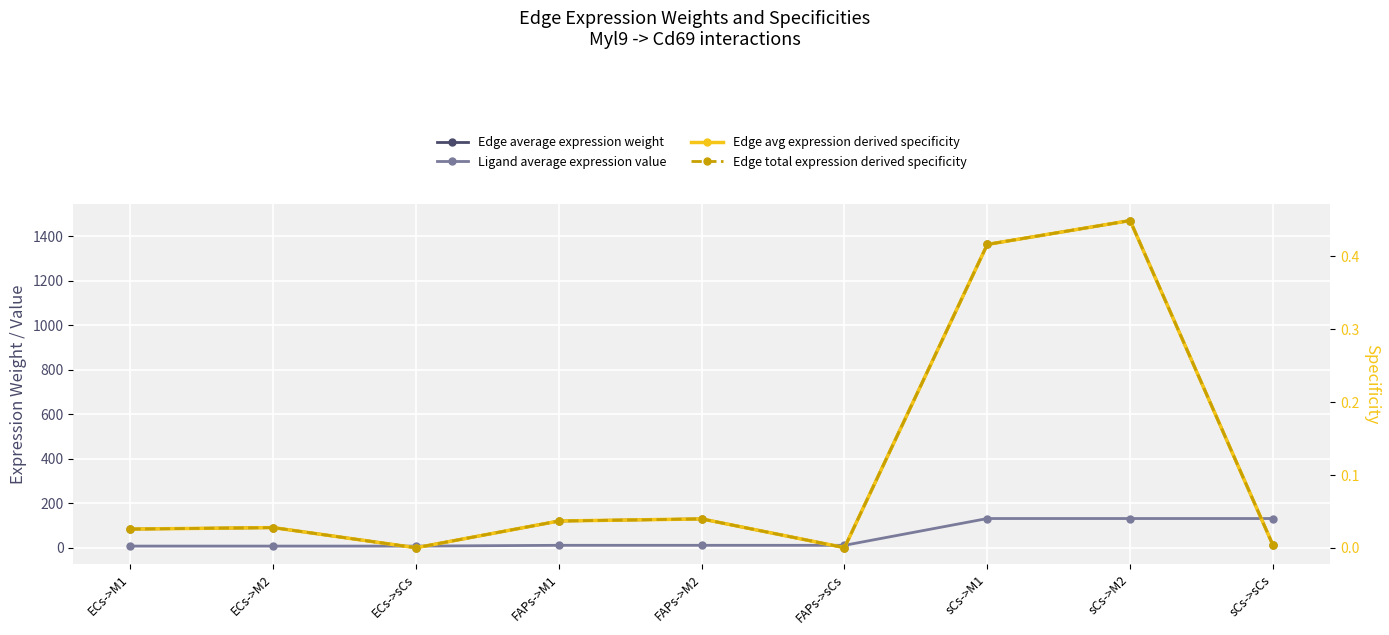

Is the value of Edge average expression weight at sCs->sCs greater than the value of Edge total expression derived specificity at FAPs->sCs?

Yes